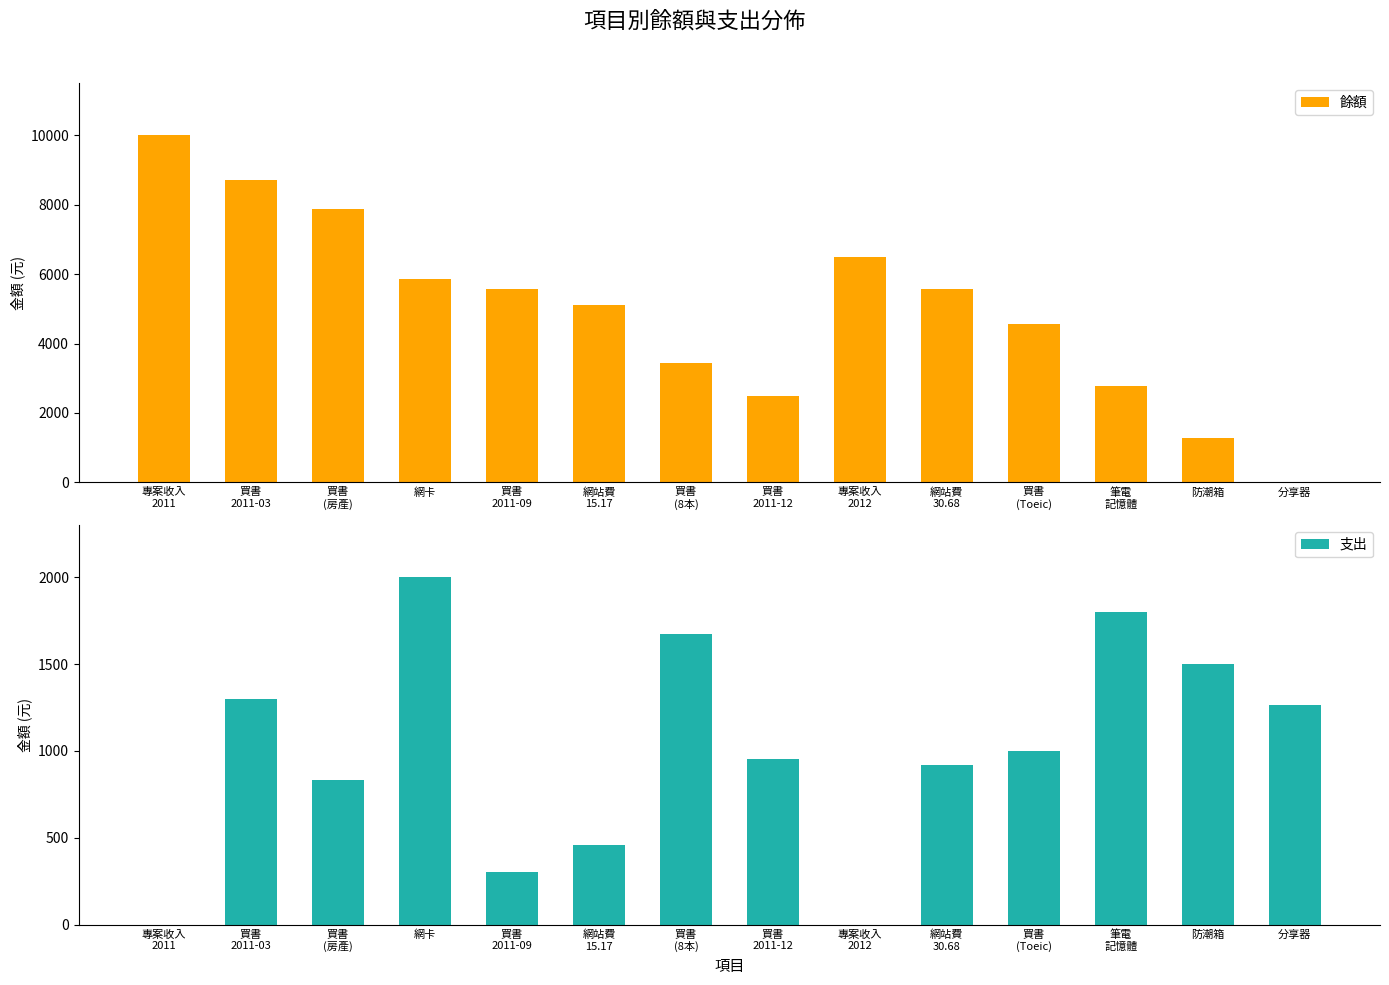

Reading left to right, extract all data points from this chart.

餘額: 10000	8700	7868	5868	5565	5109	3436	2483	6483	5565	4567	2767	1267	0
支出: 0	1300	832	2000	303	456	1673	953	0	918	998	1800	1500	1267